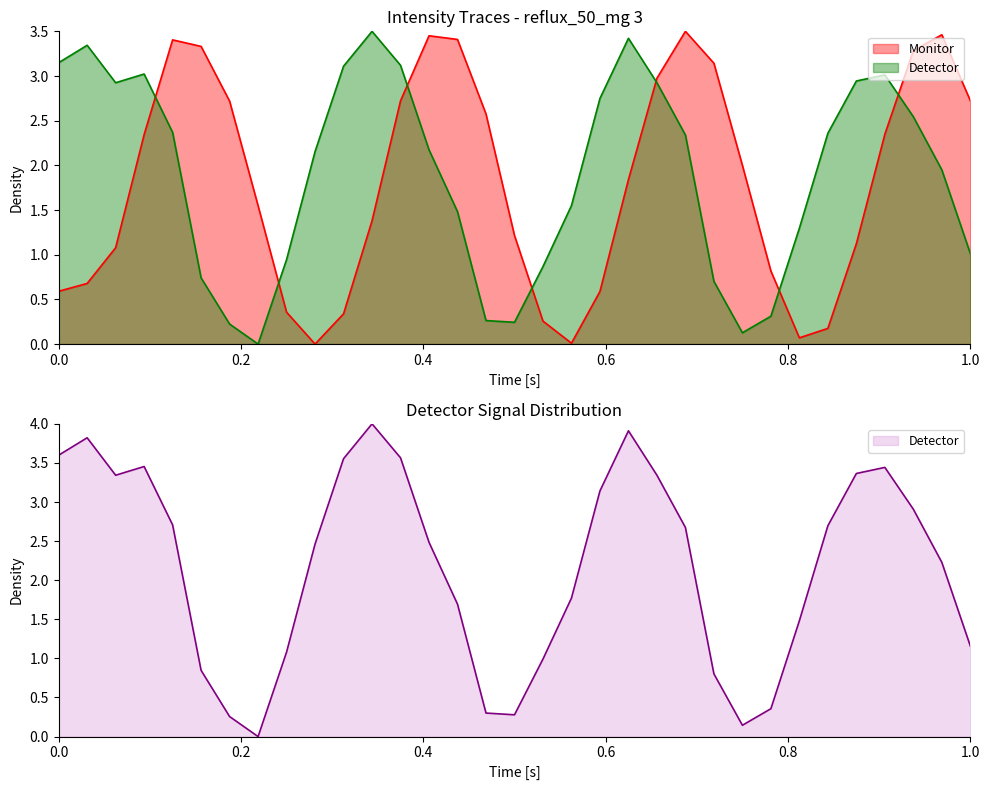

List the series in order of their peak value, highest first.

Monitor, Detector